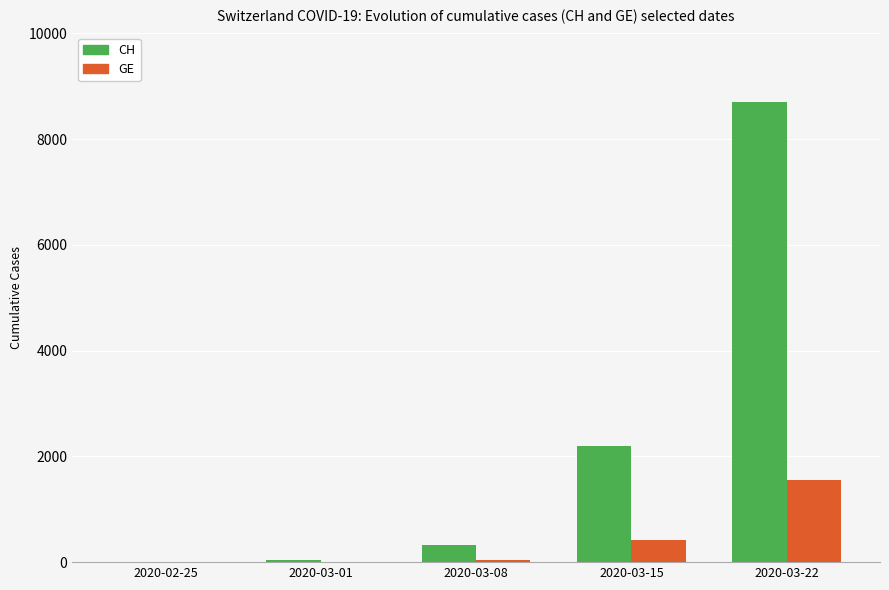

What is the sum of all GE values?

2027